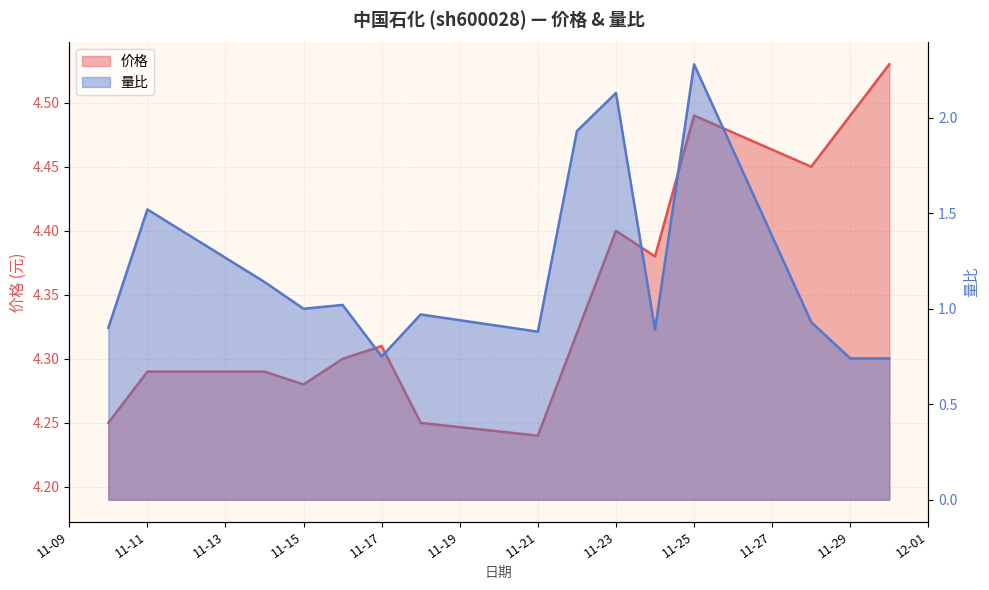

What is the value of the 量比 point at the 11th from the left?

0.9